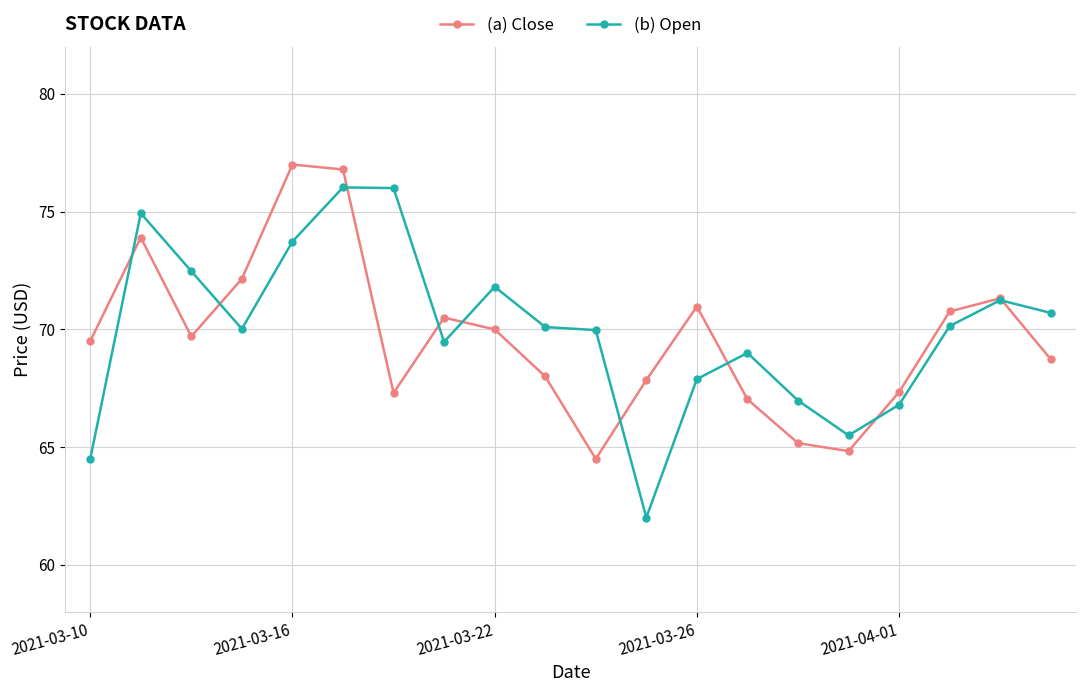

How many interior local valleys does the (a) Close series have?

4